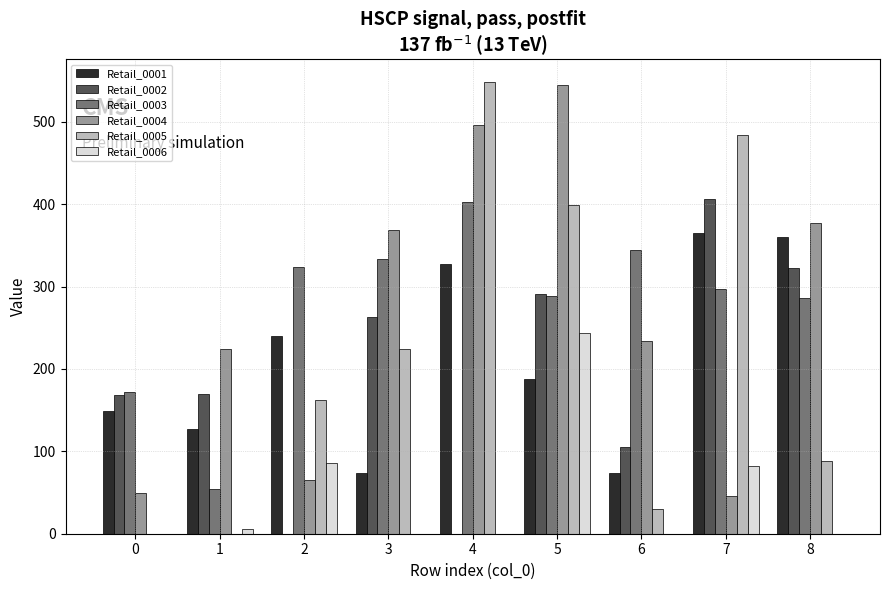

What is the approximate value of Retail_0006 at 5?

243.4